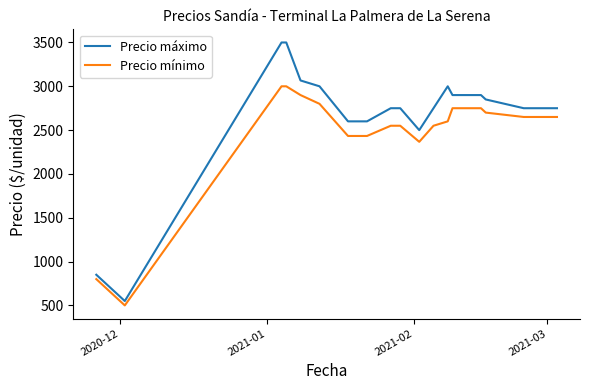

Rank the series by their average value, from lowest to highest.

Precio mínimo, Precio máximo